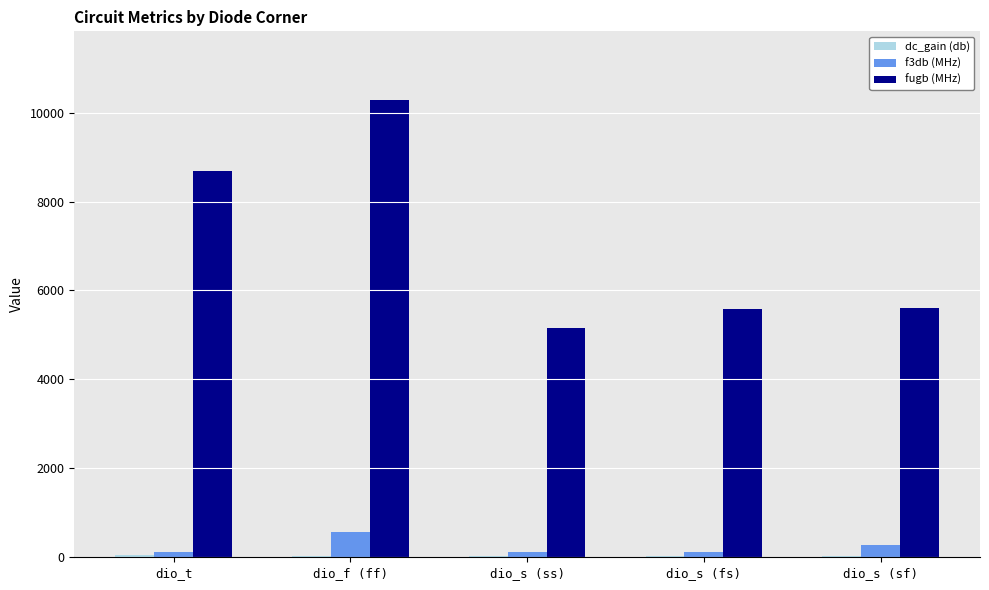

Which series changed the most between dio_f (ff) and dio_s (sf)?

fugb (MHz)